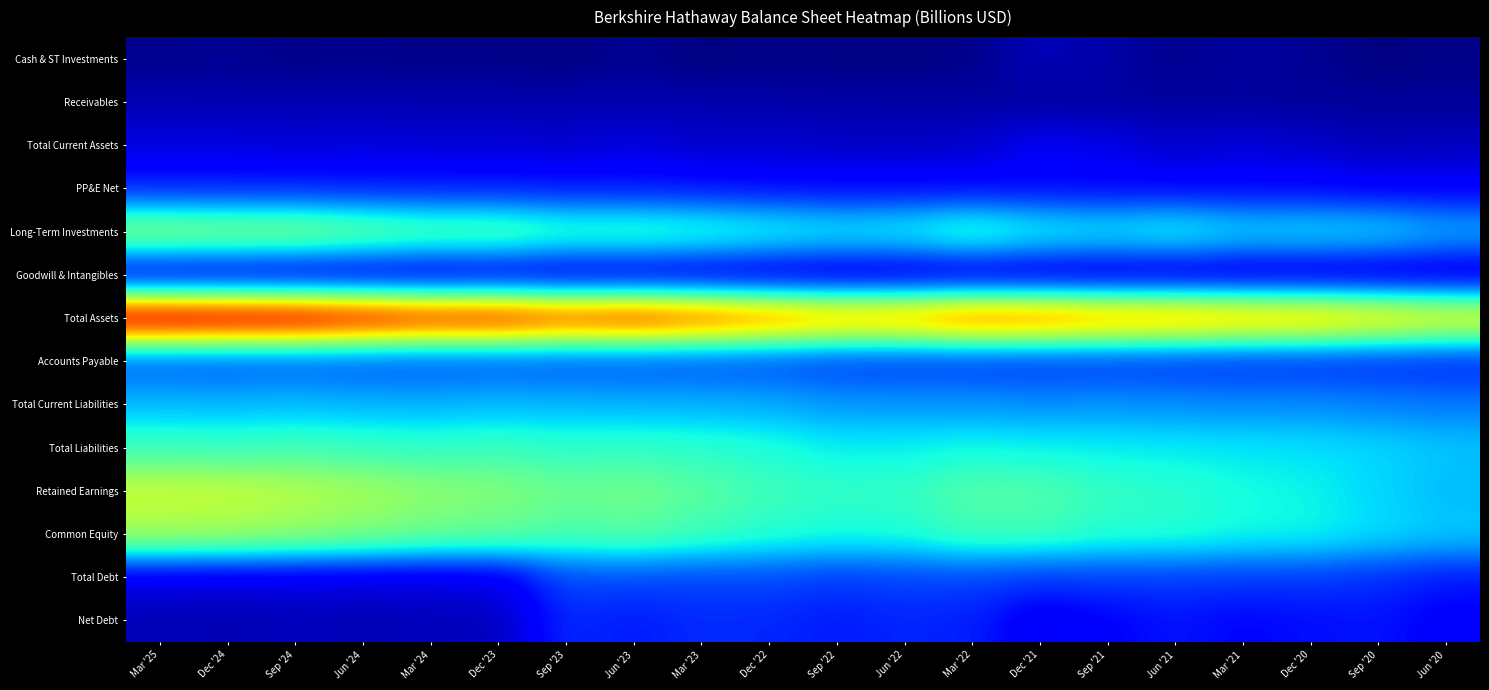

At which category is the sum across all series the highest?

Mar '25